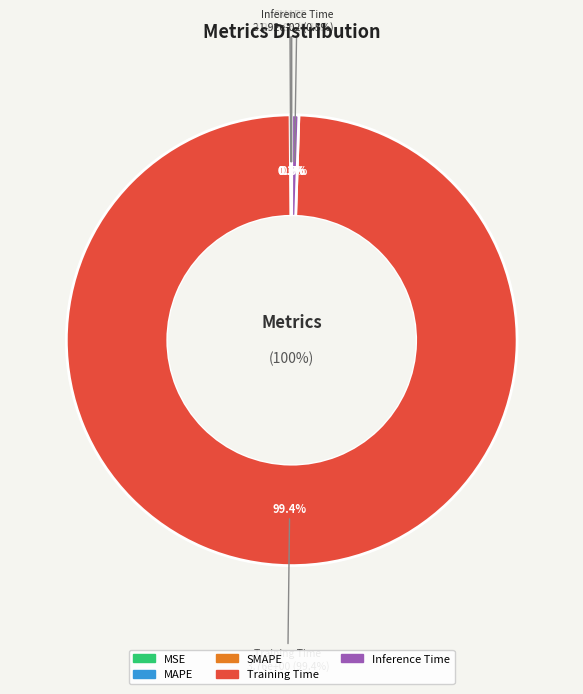

What percentage is the Training Time slice, to the nearest percent?

99%